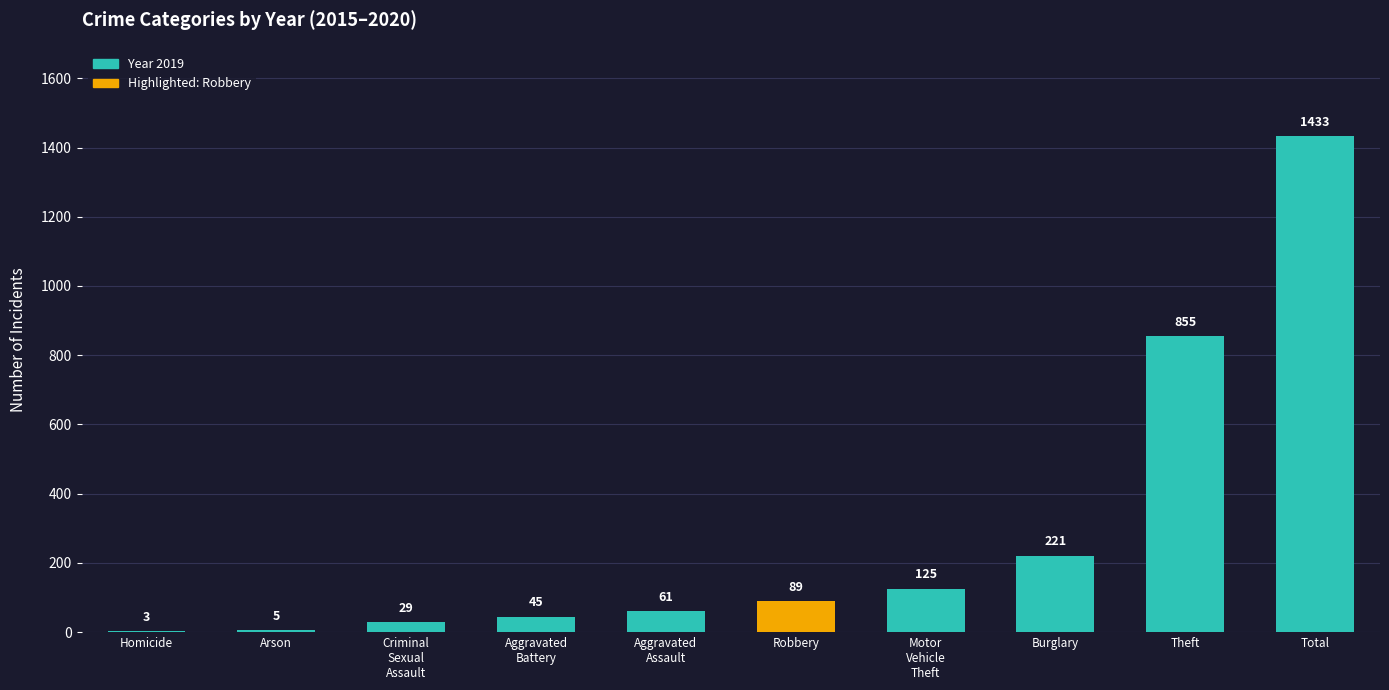

What is the greatest value displayed?

1433